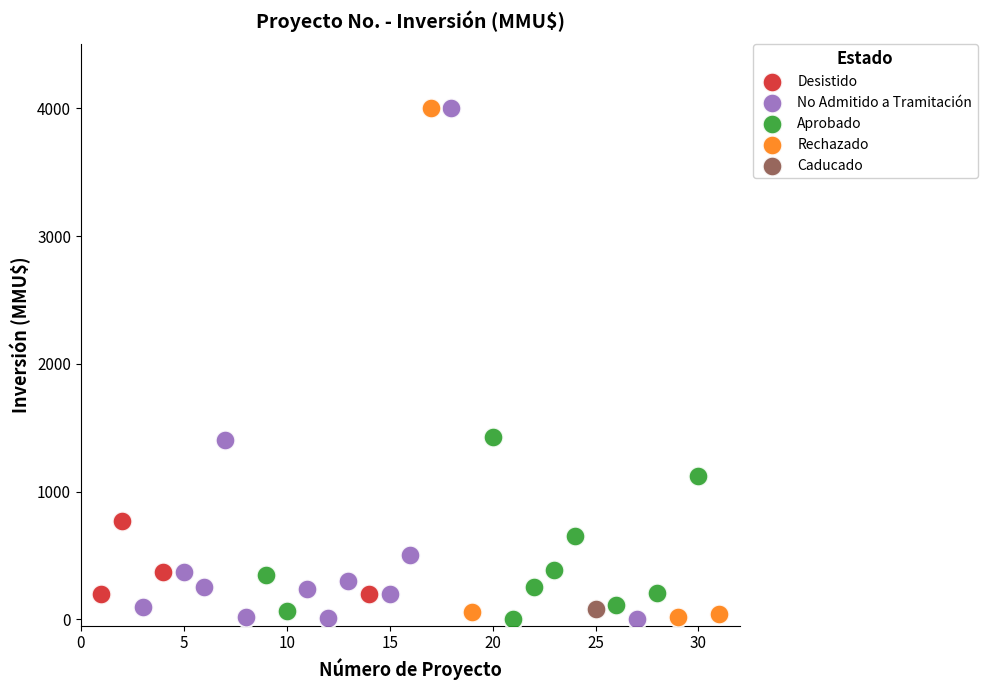

What are all the series names shown in the legend?

Desistido, No Admitido a Tramitación, Aprobado, Rechazado, Caducado